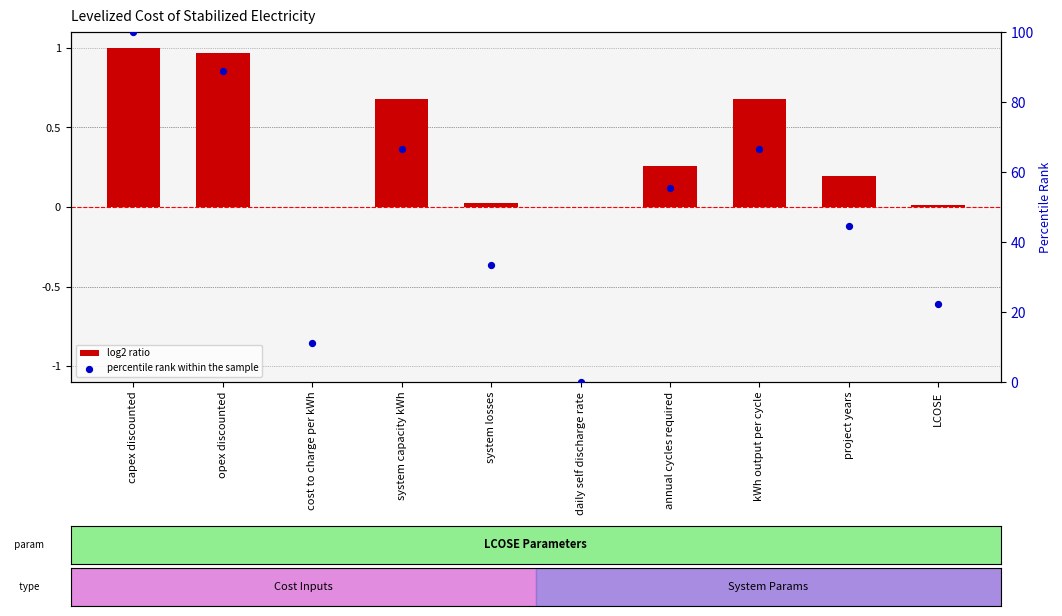

Which series has the largest Y range (max minus min)?

percentile rank within the sample